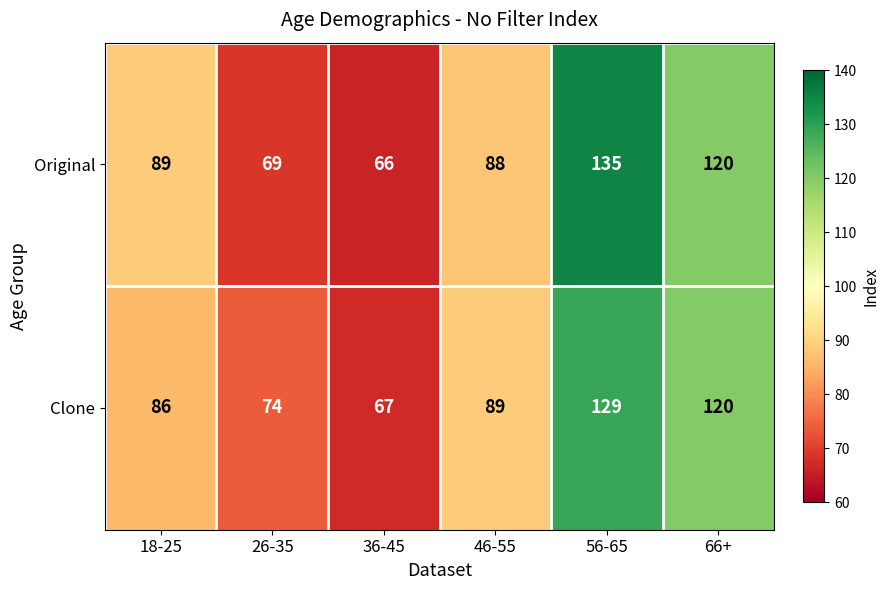

How many data points does each series have?

6